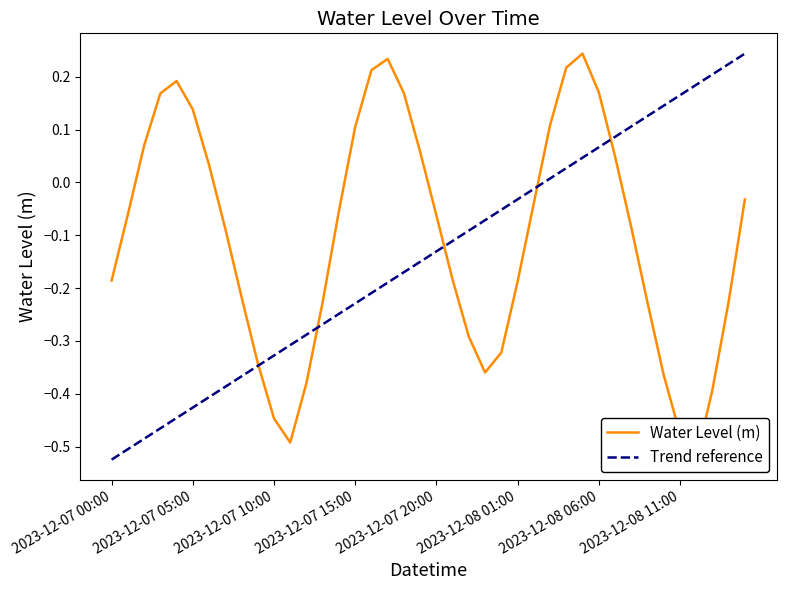

What is the difference between the second highest and minimum values?

0.8